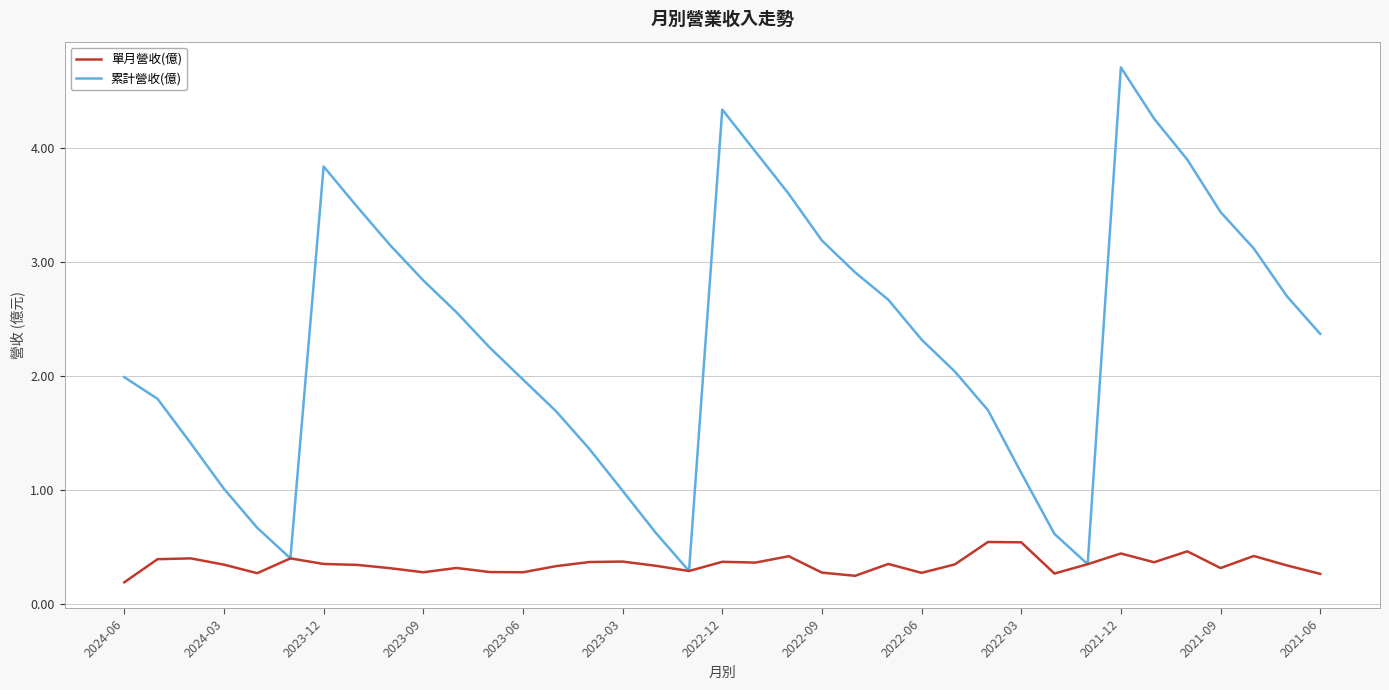

What are all the series names shown in the legend?

單月營收(億), 累計營收(億)